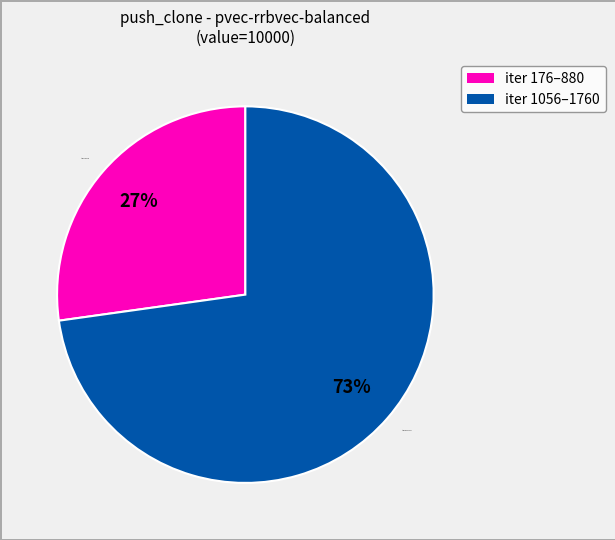

To the nearest percent, what portion does iter 1056–1760 represent?

73%